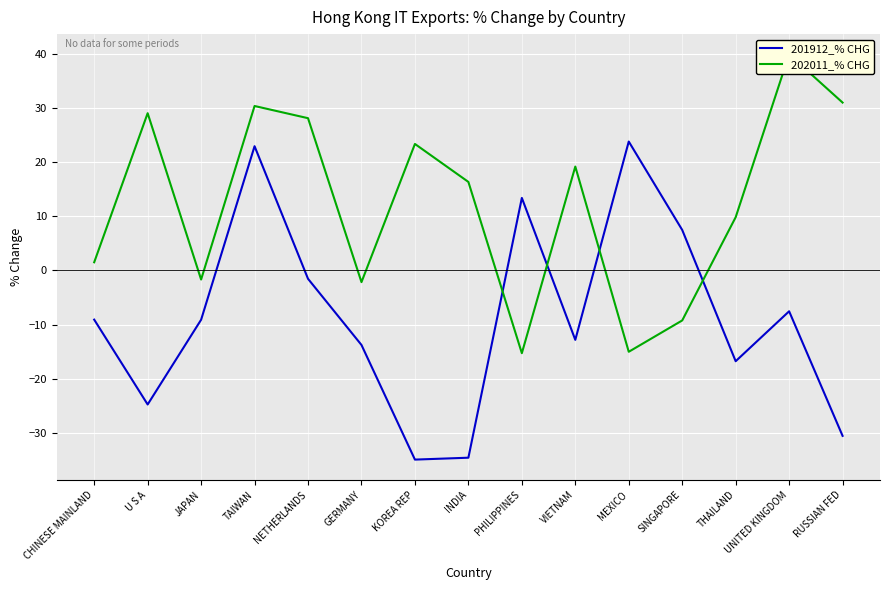

Reading left to right, what are all the values shown in this chart?

201912_% CHG: CHINESE MAINLAND=-9.1	U S A=-24.7	JAPAN=-9.1	TAIWAN=22.9	NETHERLANDS=-1.5	GERMANY=-13.8	KOREA REP=-34.9	INDIA=-34.6	PHILIPPINES=13.4	VIETNAM=-12.8	MEXICO=23.8	SINGAPORE=7.5	THAILAND=-16.8	UNITED KINGDOM=-7.5	RUSSIAN FED=-30.5
202011_% CHG: CHINESE MAINLAND=1.5	U S A=29.0	JAPAN=-1.7	TAIWAN=30.4	NETHERLANDS=28.1	GERMANY=-2.2	KOREA REP=23.4	INDIA=16.3	PHILIPPINES=-15.3	VIETNAM=19.2	MEXICO=-15.0	SINGAPORE=-9.2	THAILAND=9.8	UNITED KINGDOM=39.9	RUSSIAN FED=31.0